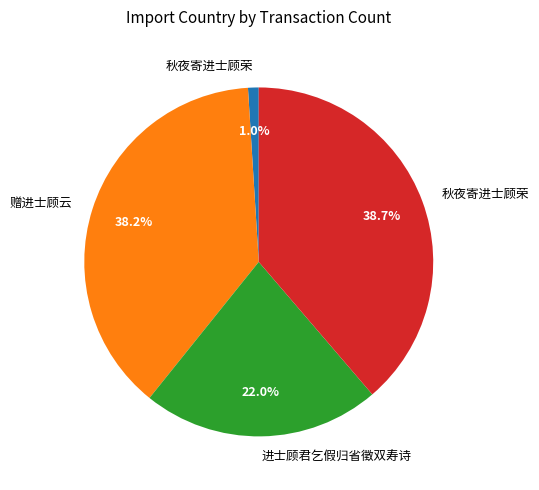

Is there a majority slice in this chart?

No